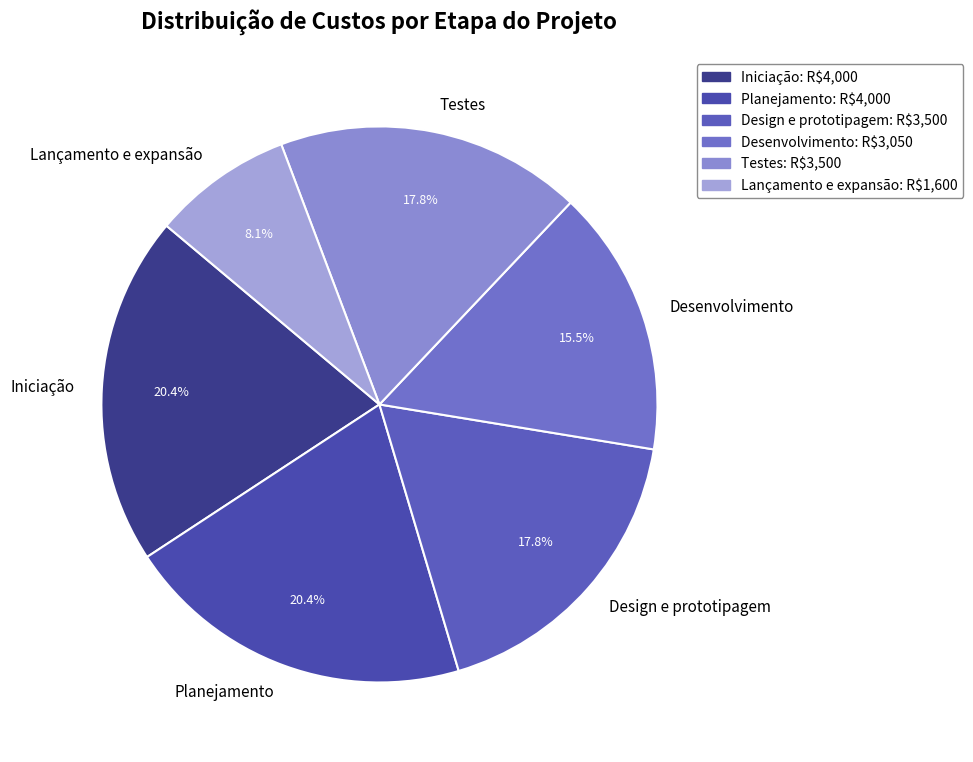

What is the total percentage of Iniciação and Design e prototipagem?

38.2%